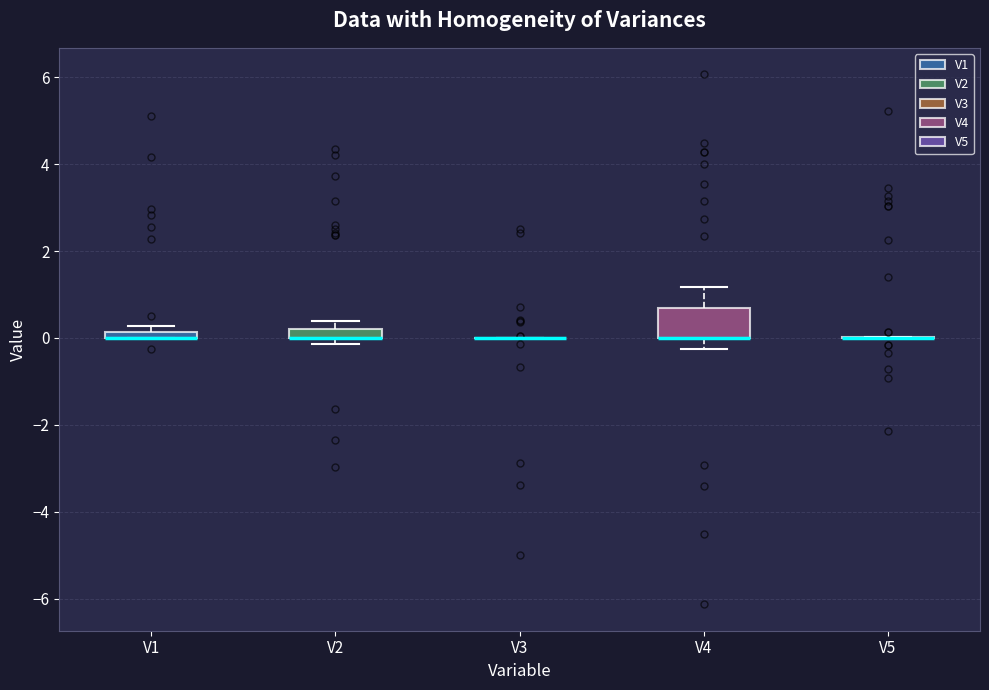

Which box is the tallest, from its lower edge to its upper edge?

V4